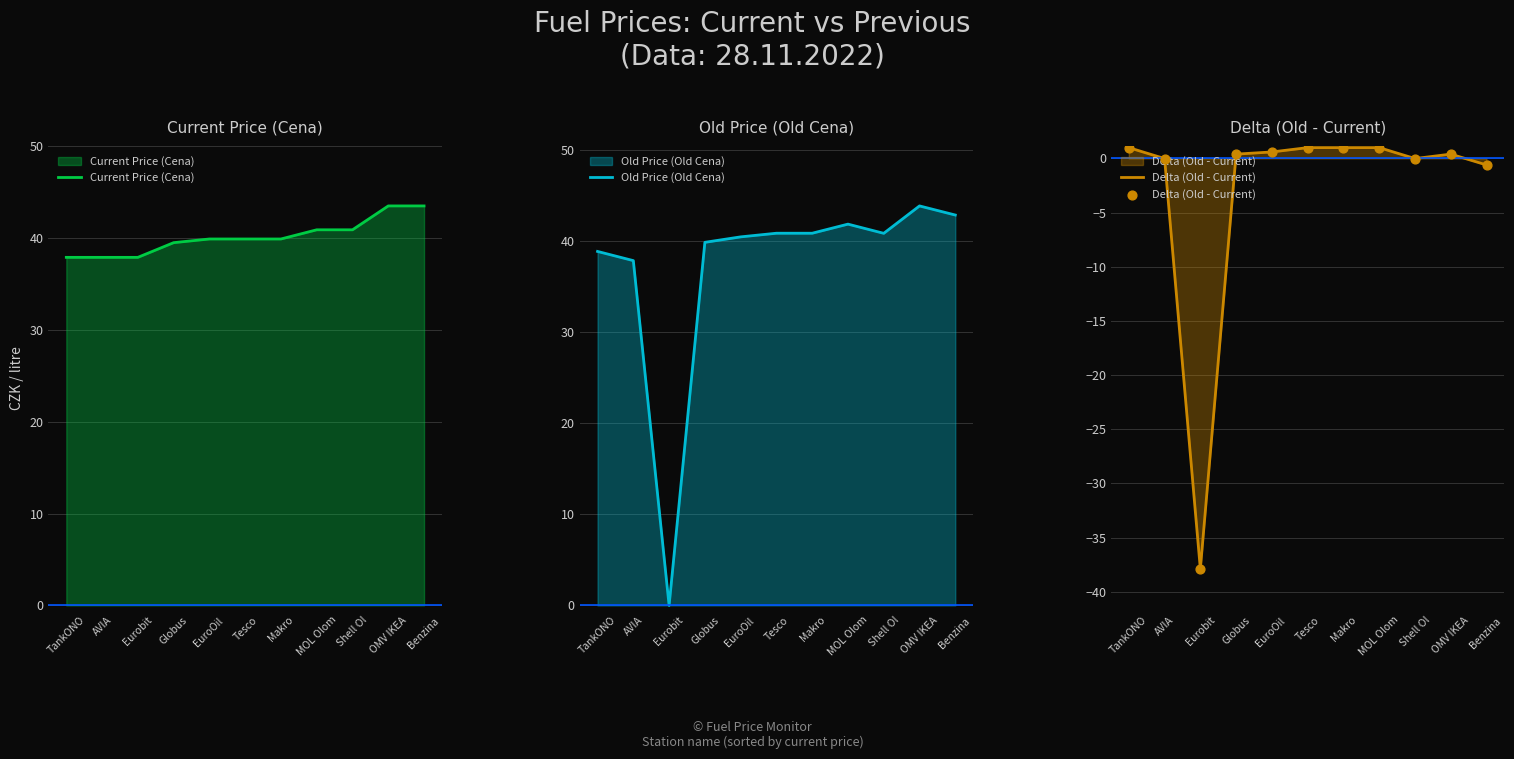

Which series reaches the maximum Y coordinate?

Old Price (Old Cena)